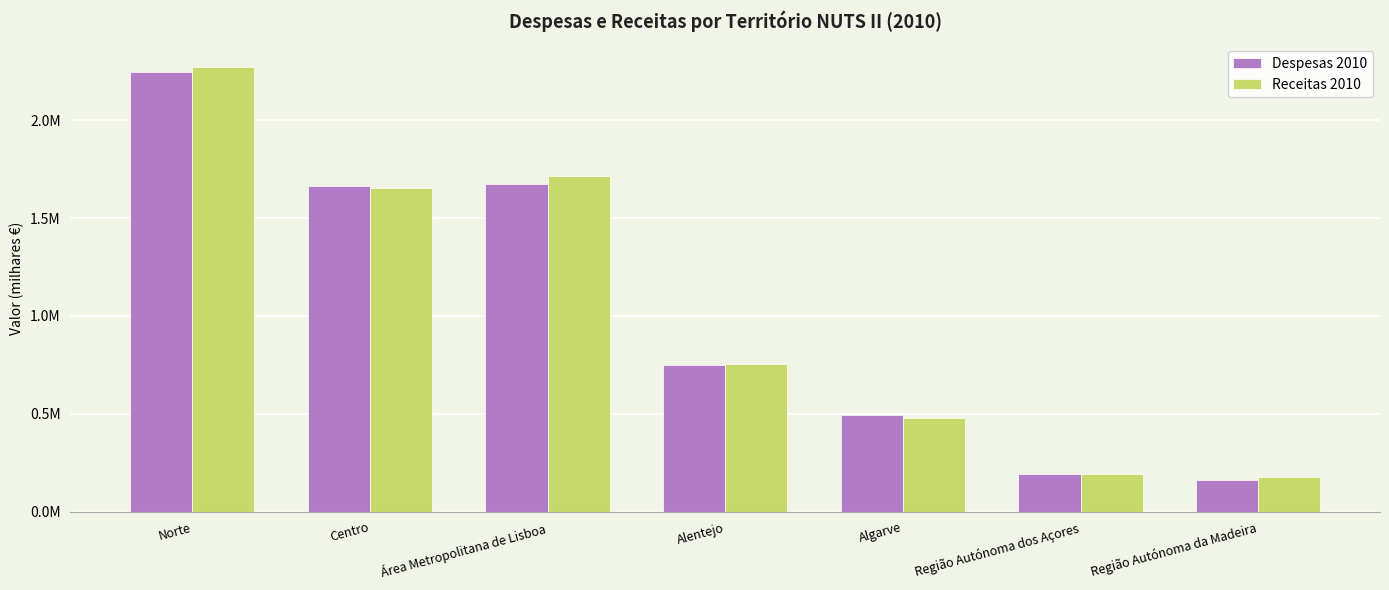

What are all the series names shown in the legend?

Despesas 2010, Receitas 2010